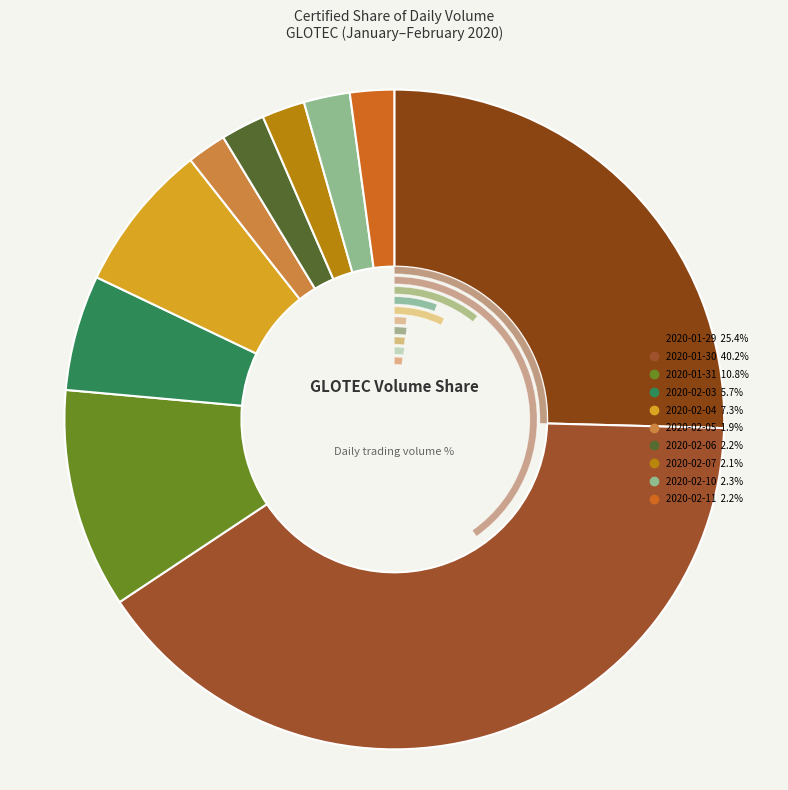

Combined, what portion of the pie is 2020-01-29 and 2020-02-03?

31.1%